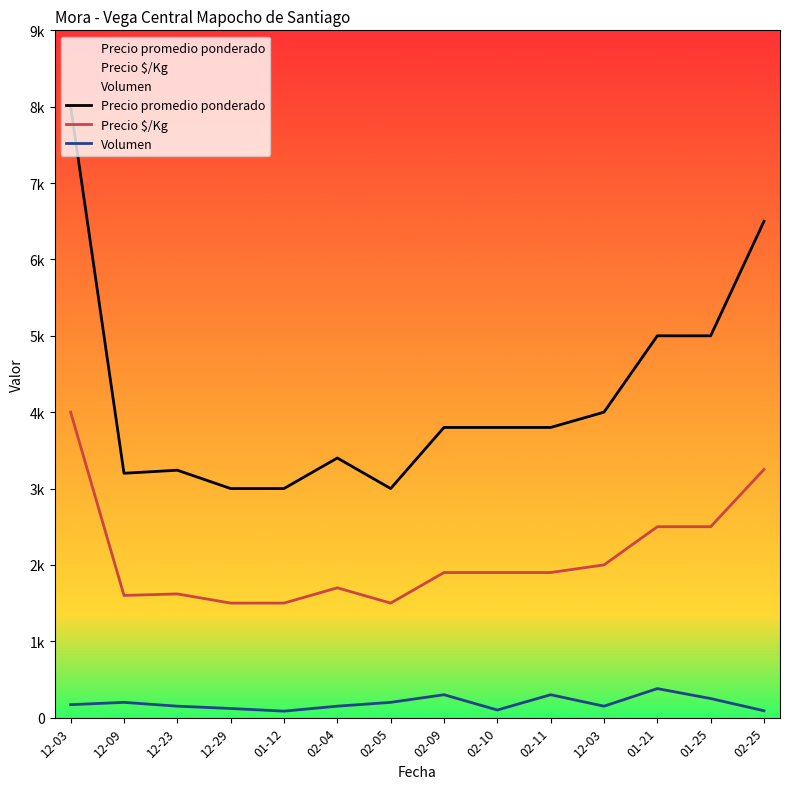

True or false: Precio $/Kg has more than 2 interior local peaks.

False